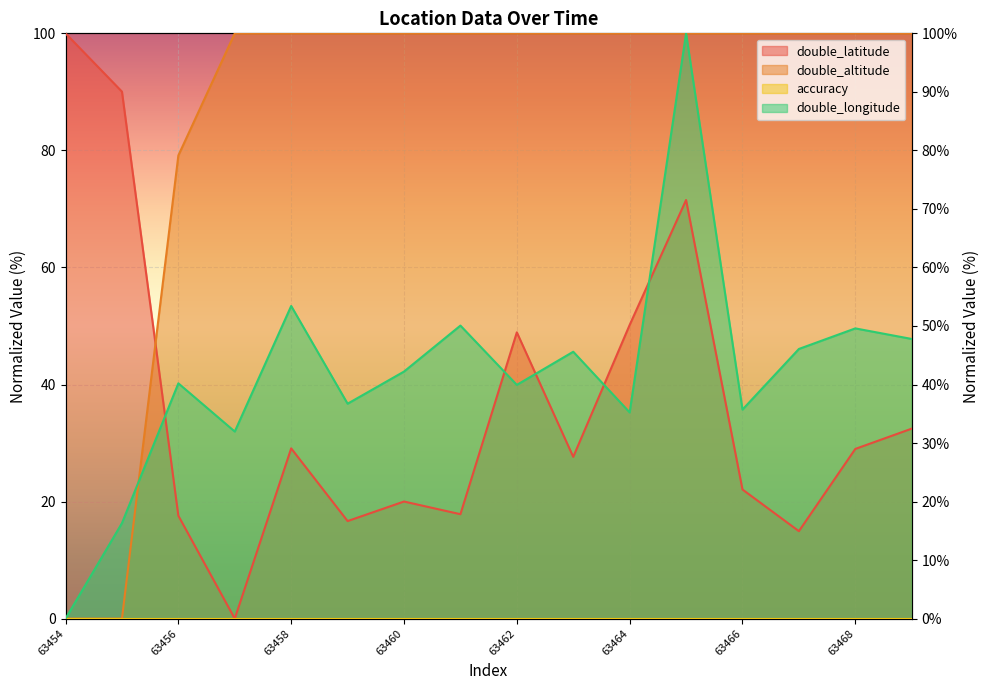

Reading right to left, extract all data points from this chart.

double_latitude: 32.5	29.0	14.9	22.1	71.5	50.2	27.6	48.9	17.8	20.0	16.7	29.1	0.0	17.6	90.0	100.0
double_altitude: 100.0	100.0	100.0	100.0	100.0	100.0	100.0	100.0	100.0	100.0	100.0	100.0	100.0	79.1	0.0	0.0
double_longitude: 47.8	49.6	46.1	35.7	100.0	35.2	45.6	39.9	50.1	42.2	36.7	53.4	32.0	40.2	16.3	0.0